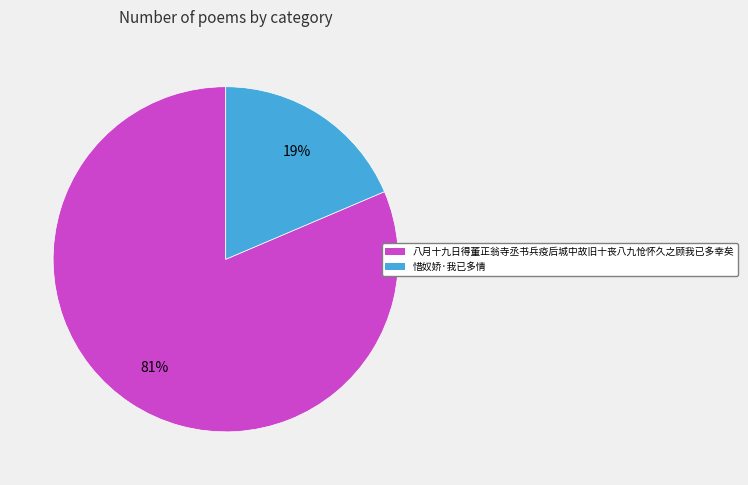

Is the sum of 惜奴娇·我已多情 and 八月十九日得董正翁寺丞书兵疫后城中故旧十丧八九怆怀久之顾我已多幸矣 greater than half?

Yes